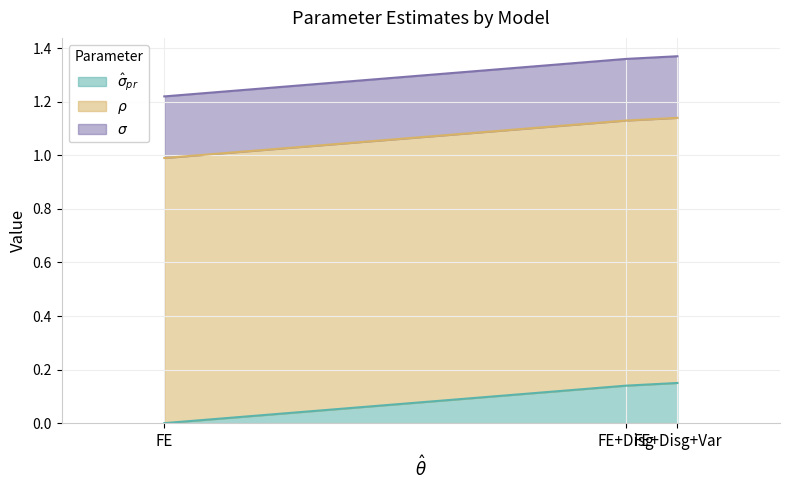

What is the label of the 3rd point from the right?

FE